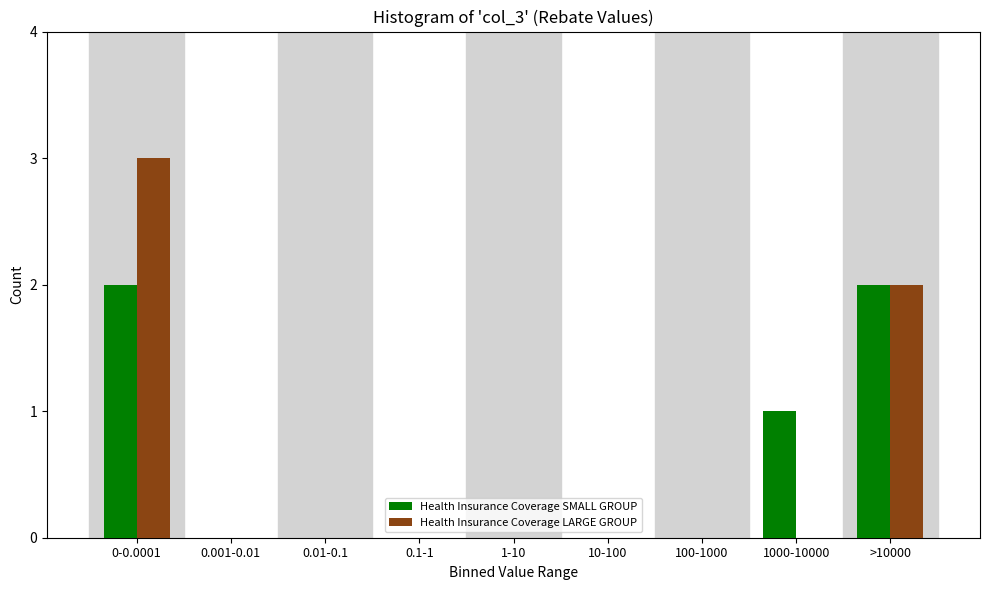

Reading right to left, extract all data points from this chart.

Health Insurance Coverage SMALL GROUP: >10000=2	1000-10000=1	100-1000=0	10-100=0	1-10=0	0.1-1=0	0.01-0.1=0	0.001-0.01=0	0-0.0001=2
Health Insurance Coverage LARGE GROUP: >10000=2	1000-10000=0	100-1000=0	10-100=0	1-10=0	0.1-1=0	0.01-0.1=0	0.001-0.01=0	0-0.0001=3